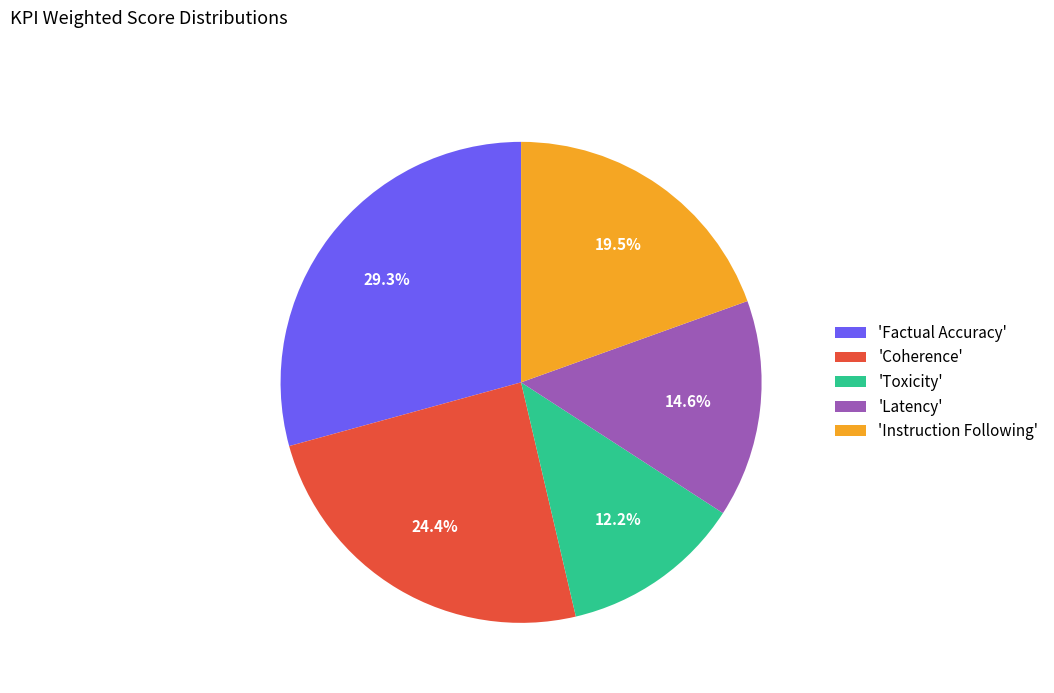

What is the smallest slice in the pie chart?

'Toxicity'